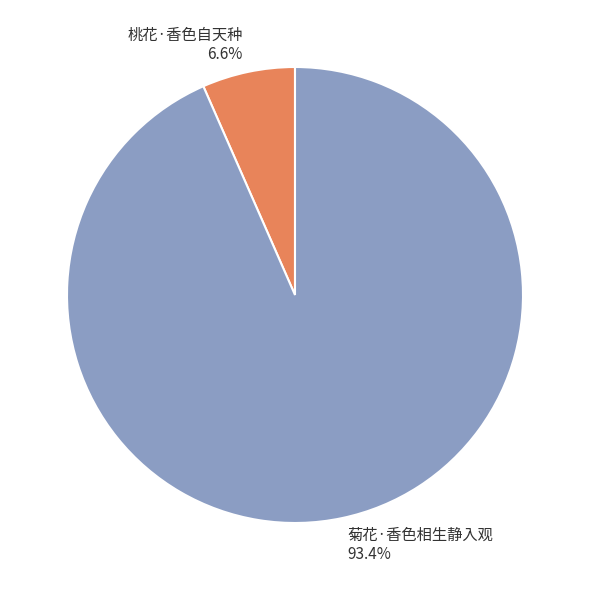

What is the smallest slice in the pie chart?

桃花·香色自天种